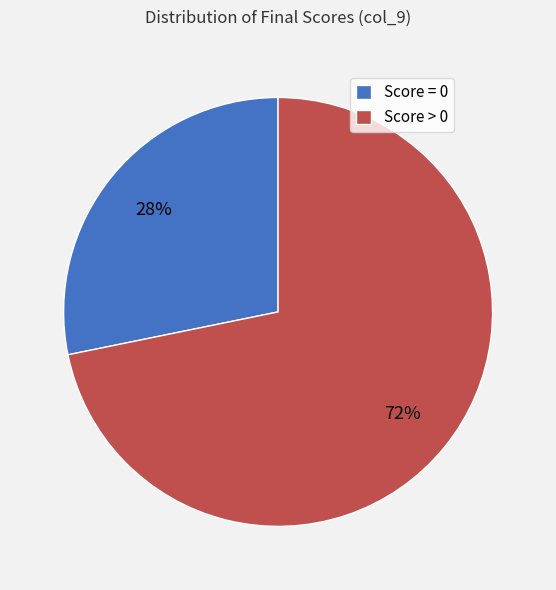

Is it true that Score > 0 is 72% of the pie?

True